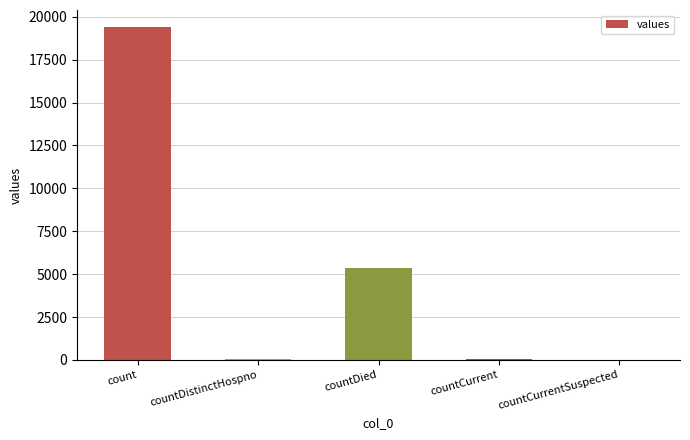

True or false: the data shows 19420 at count.

True